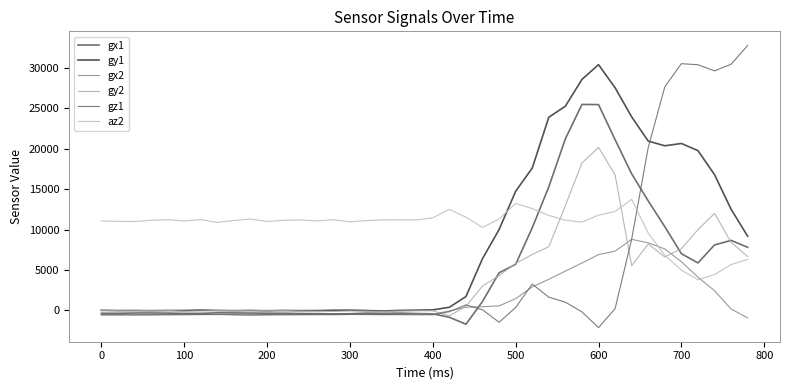

How many interior local valleys does the gx1 series have?

5